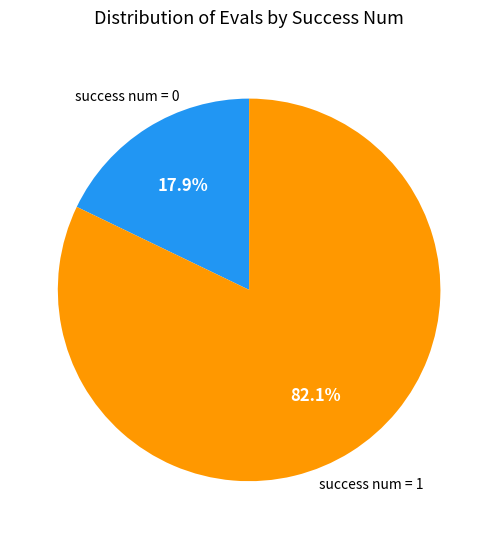

Does any single category account for the majority?

Yes